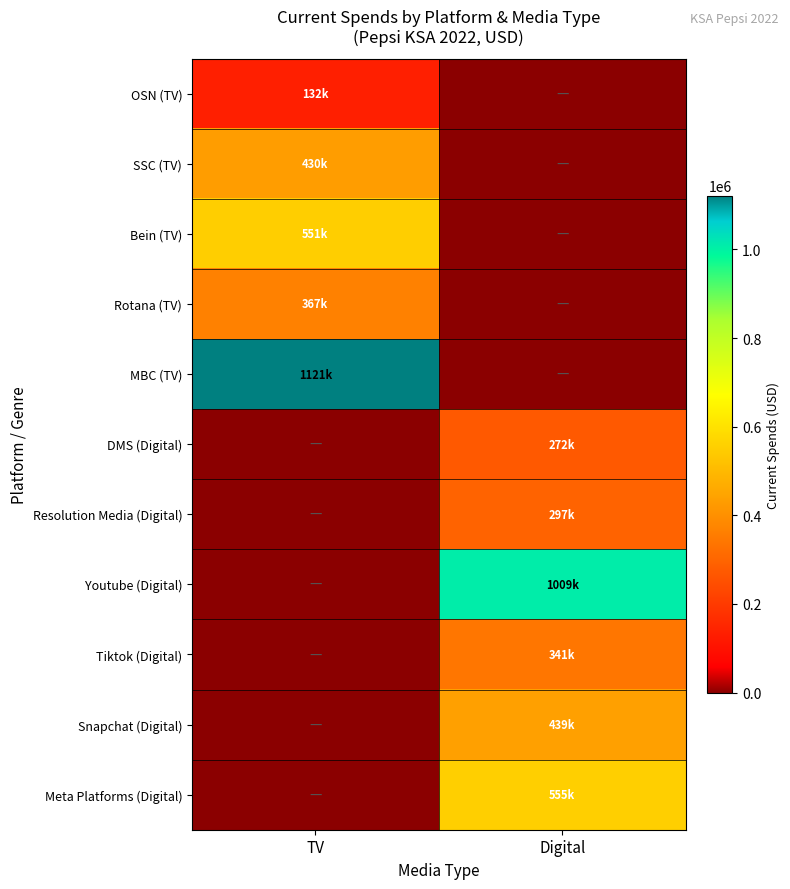

How many values in the Rotana (TV) series are below 367143?

1